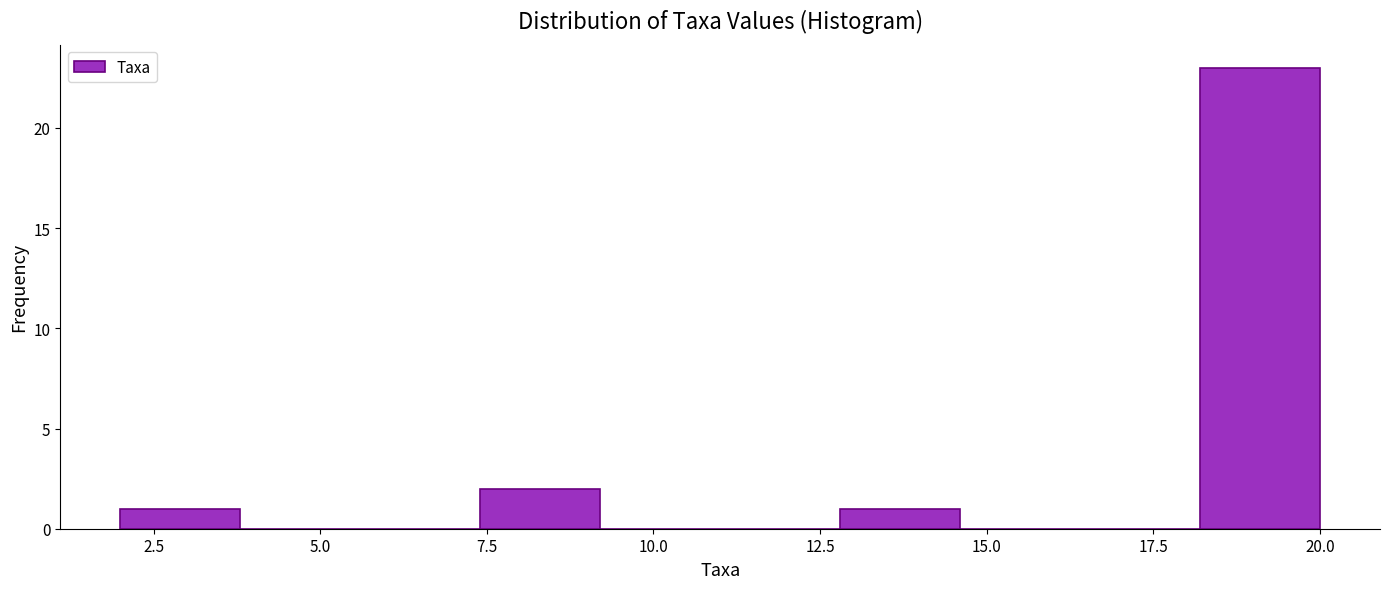

Read against the x-axis, roughly where is the centre of the tallest bar?

19.0